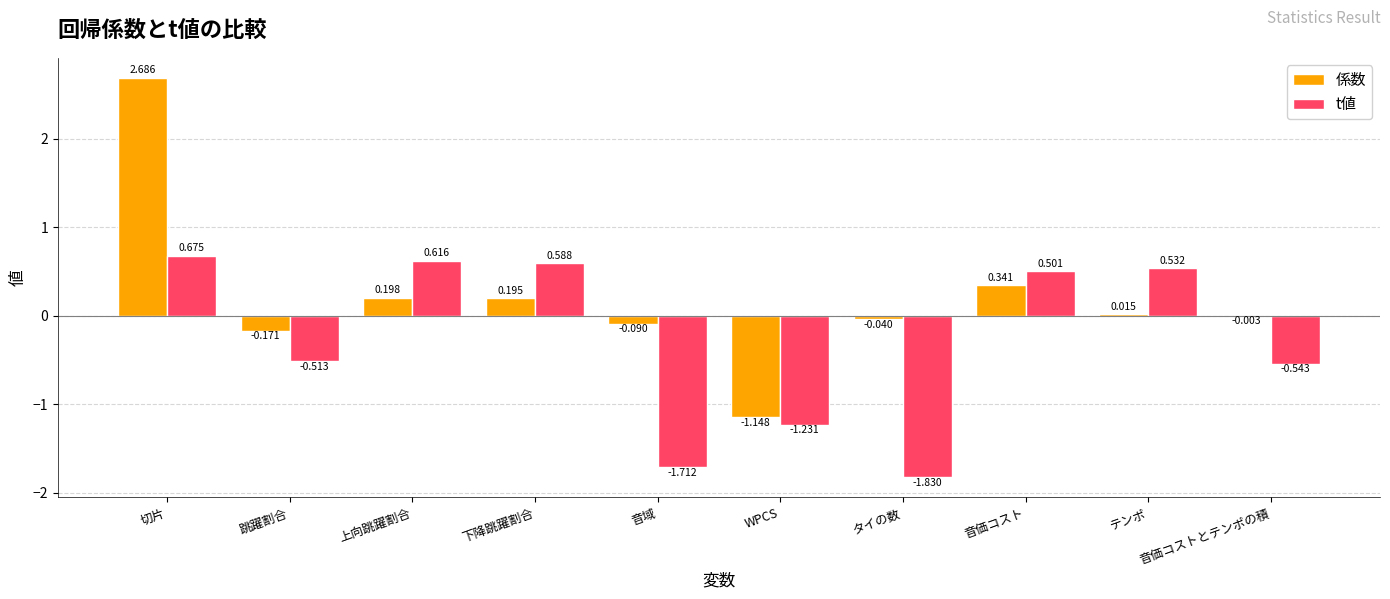

Between 音価コスト and テンポ, which series saw the biggest shift?

係数